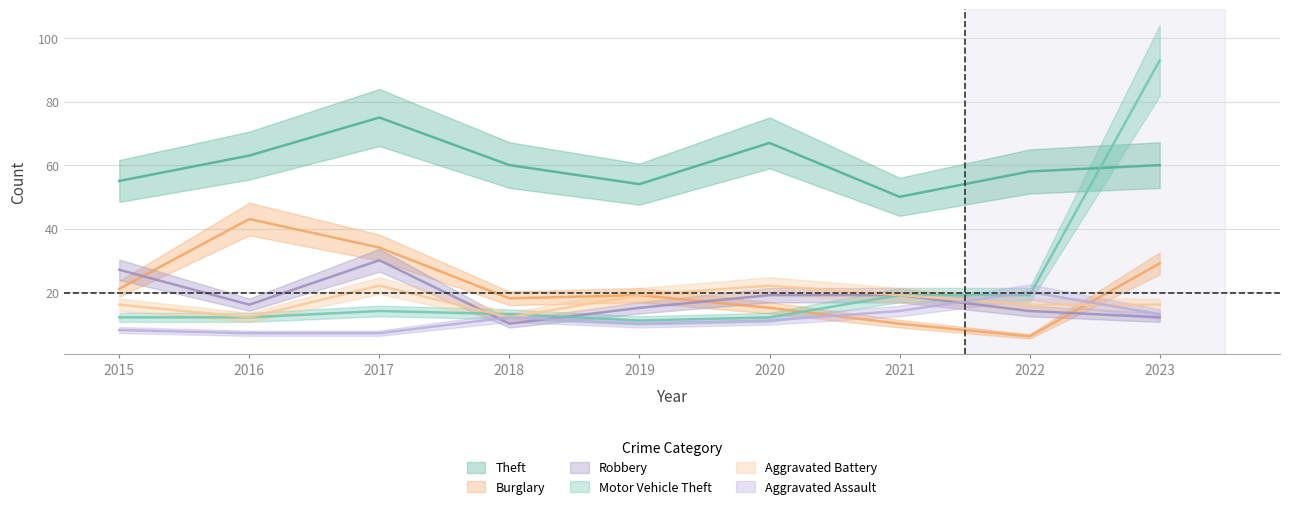

Which series changed the most between 2018 and 2020?

Aggravated Battery